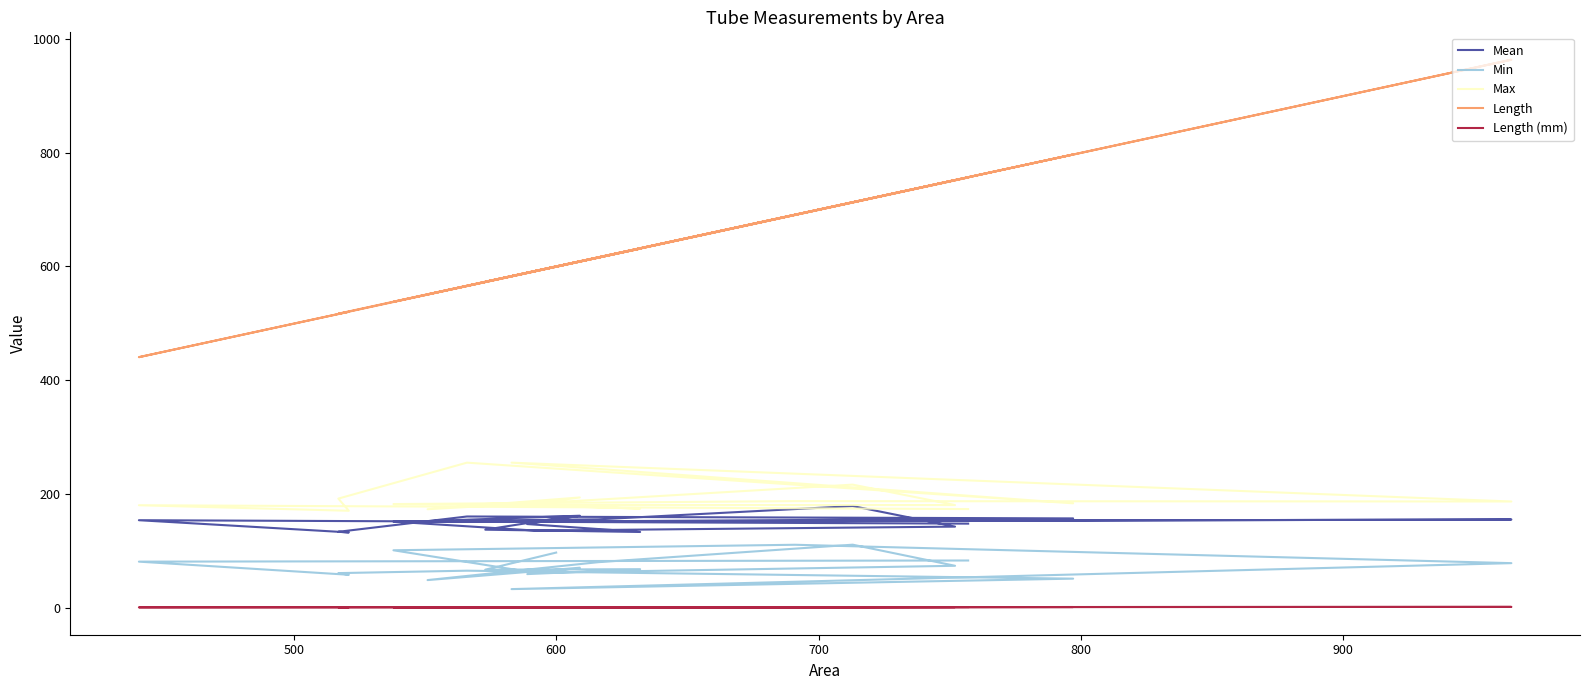

Is the value of Min at 7 greater than the value of Max at 12?

No